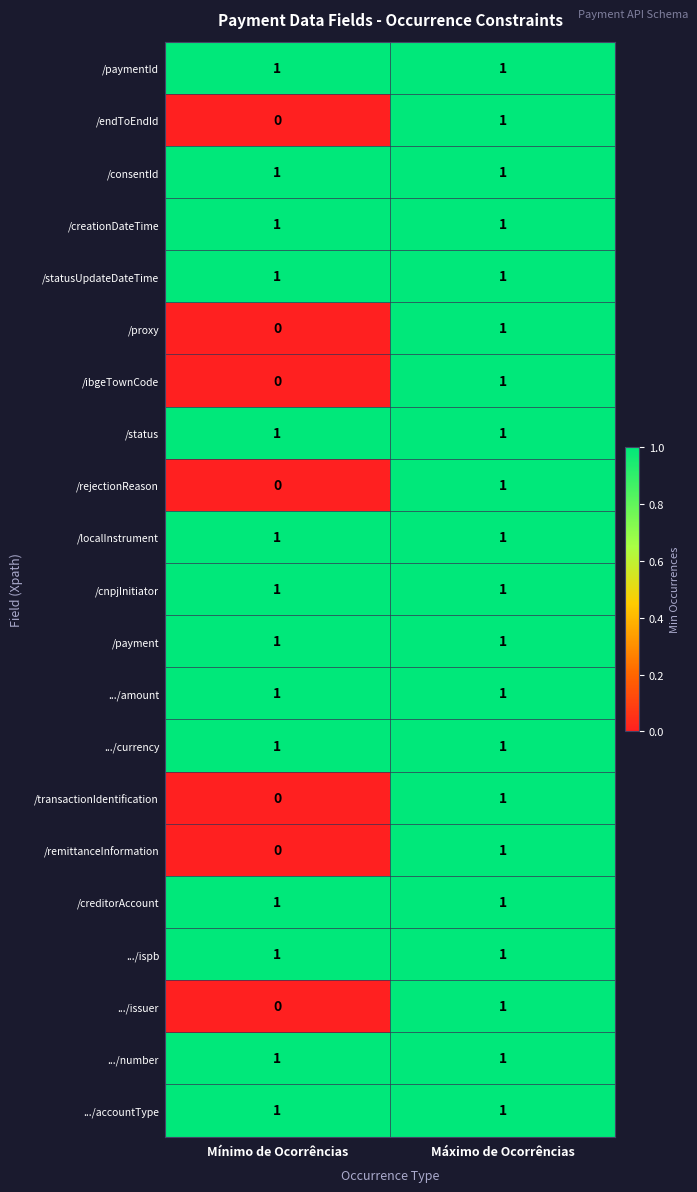

What is the total value across all series at Máximo de Ocorrências?

21